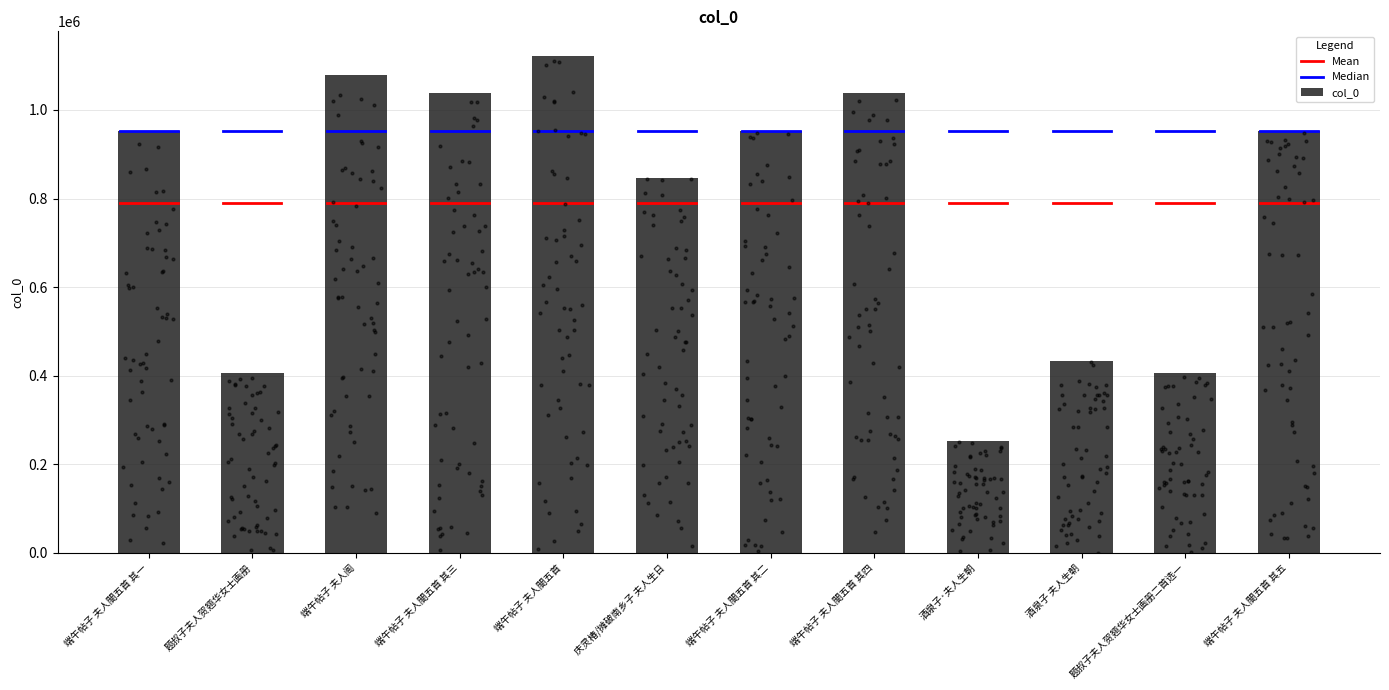

Which has a higher value, 端午帖子 夫人閤五首 其三 or 酒泉子·夫人生朝?

端午帖子 夫人閤五首 其三